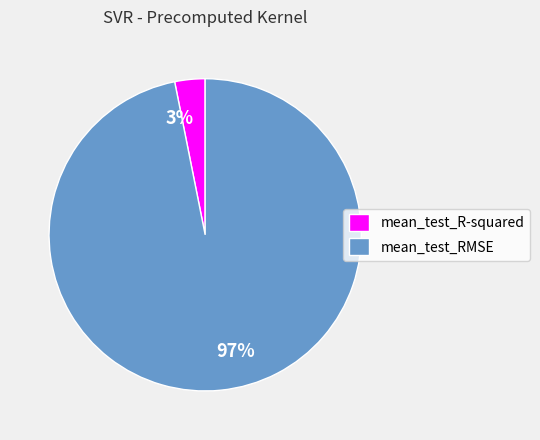

The mean_test_R-squared slice represents 17% of the pie. True or false?

False